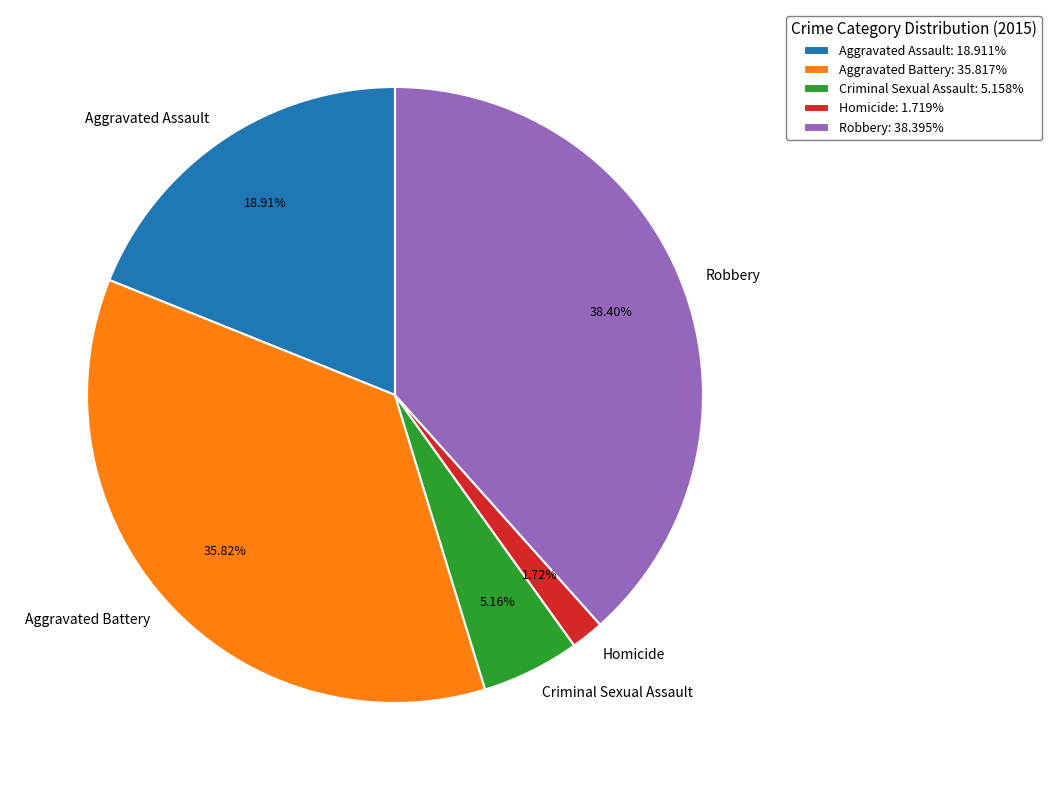

How much of the chart is everything except Aggravated Battery?

64.2%